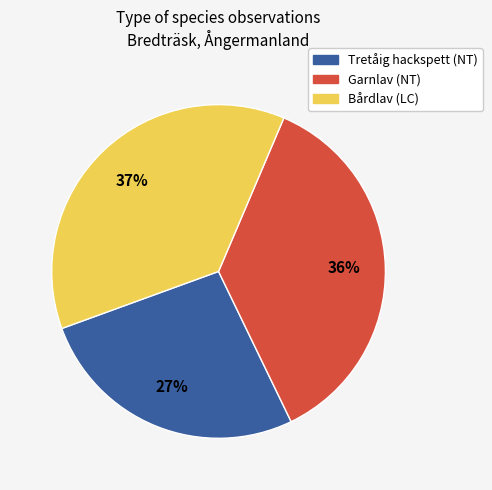

What is the ratio of the value at Tretåig hackspett (NT) to the value at Bårdlav (LC)?

0.7